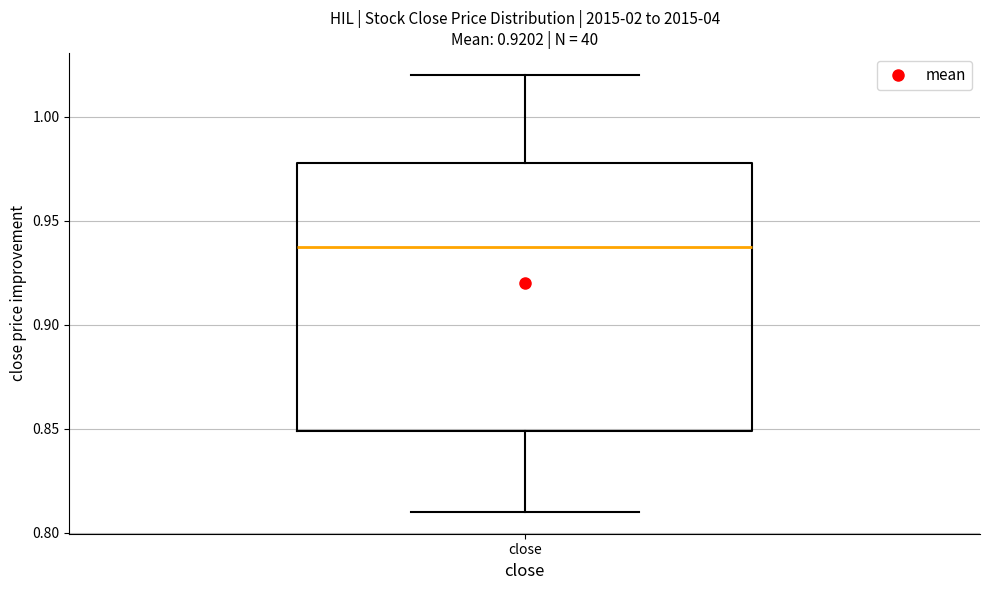

Read this box plot against the y-axis: the position of the median line, the range covered by the box, and the ends of both whiskers. The values are not printed on the chart, so give them approximately, as read against the axis.

median 0.94, box 0.85 to 0.98, whiskers 0.81 to 1.02